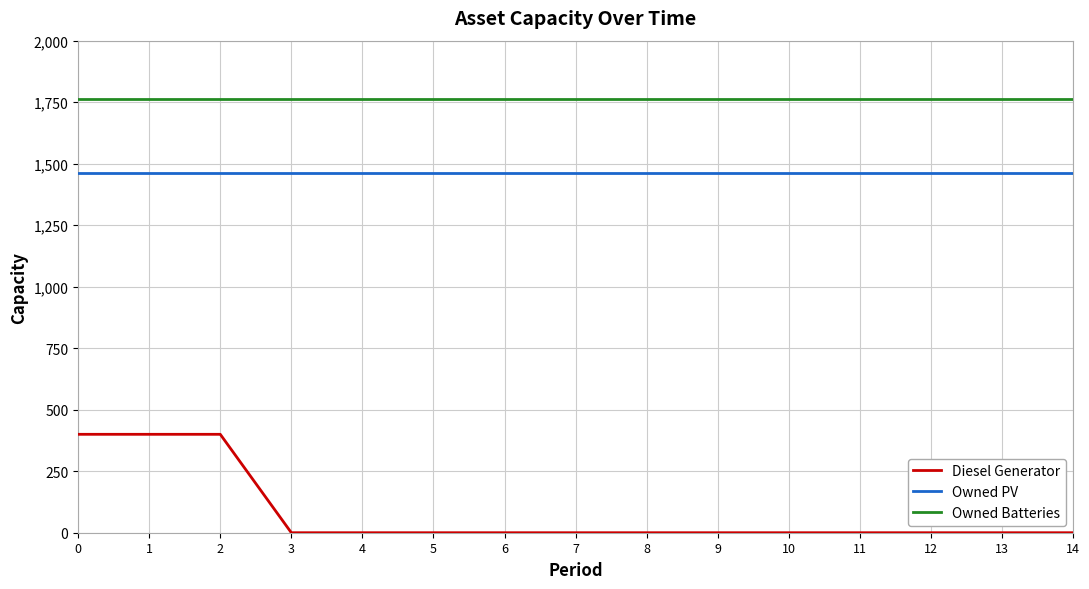

List the series in order of their overall mean, highest first.

Owned Batteries, Owned PV, Diesel Generator